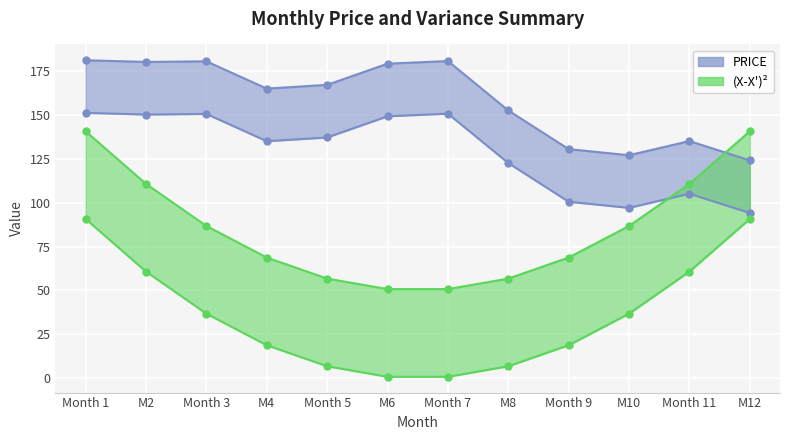

What is the sum of the PRICE values at M6 and M10?

306.4